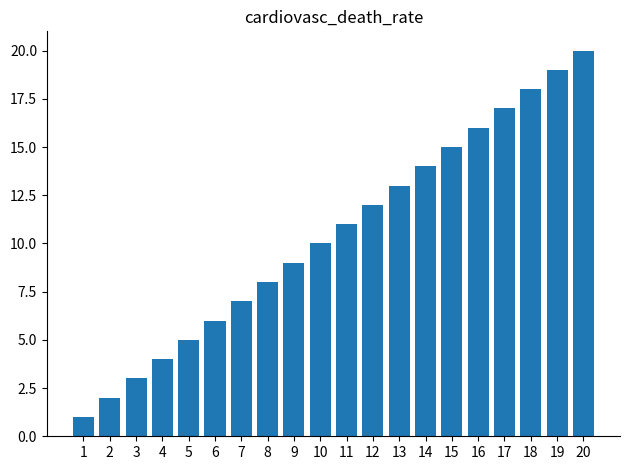

Which has a higher value, 3 or 14?

14